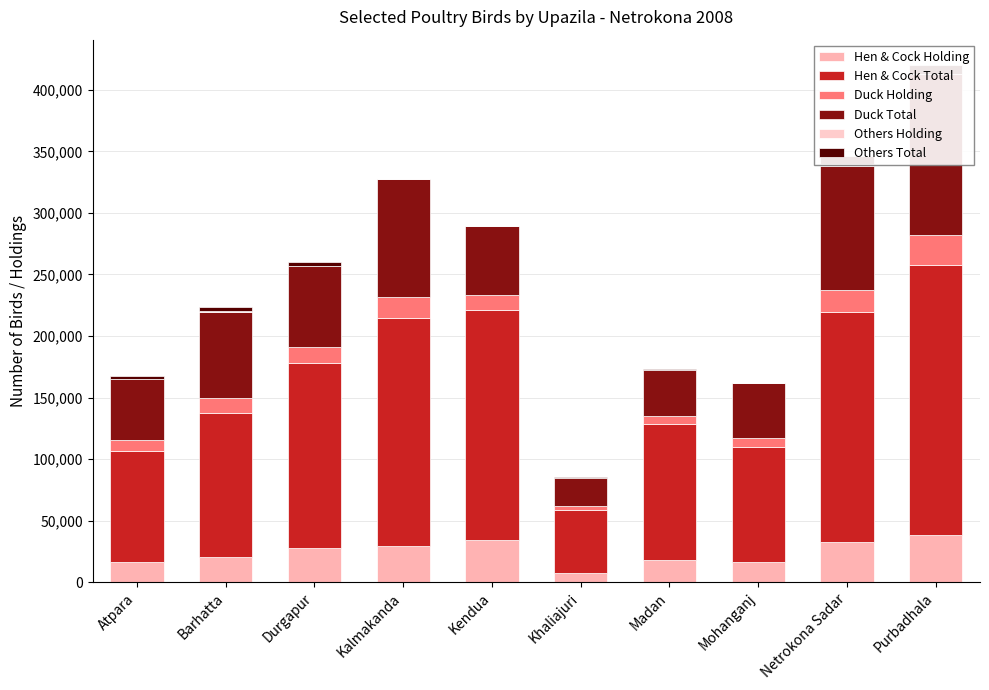

What are all the series names shown in the legend?

Hen & Cock Holding, Hen & Cock Total, Duck Holding, Duck Total, Others Holding, Others Total